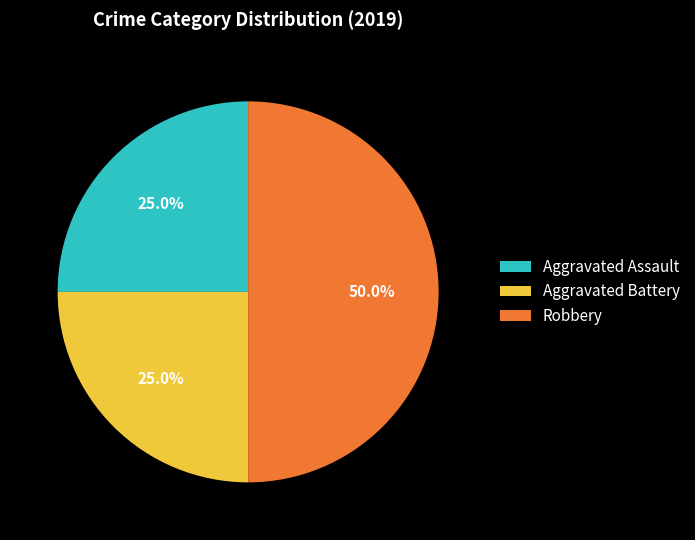

To the nearest percent, what is the difference between the Aggravated Assault and Robbery slice percentages?

25%